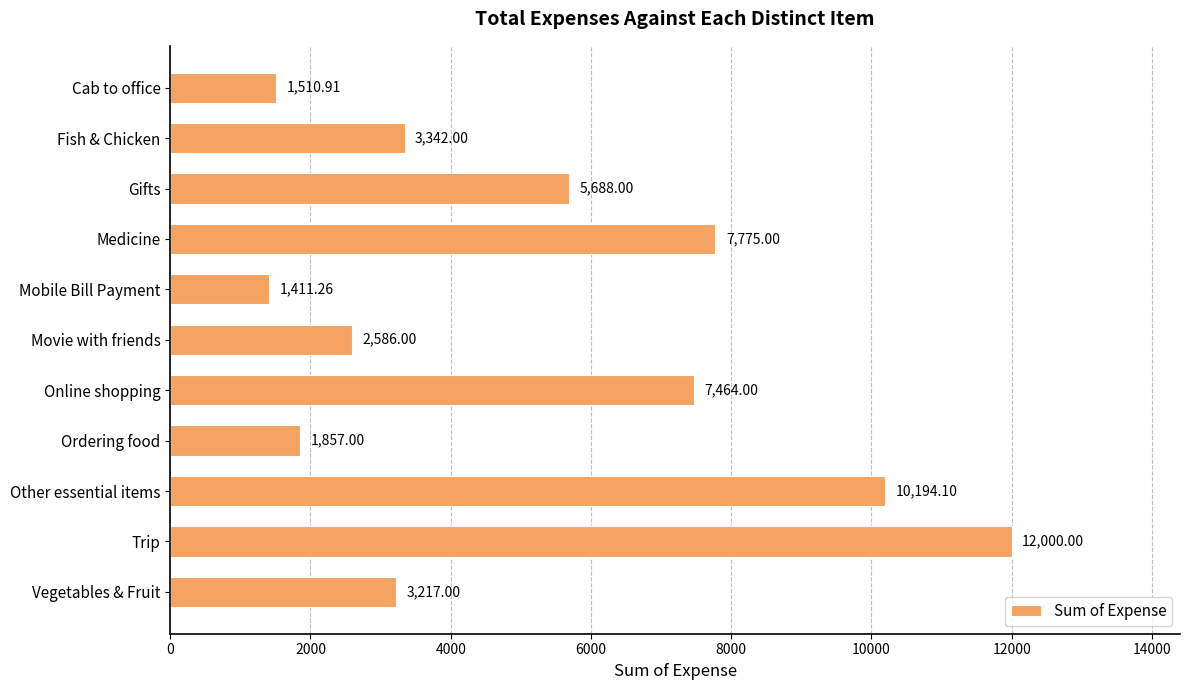

List the labels in order of value, smallest first.

Mobile Bill Payment, Cab to office, Ordering food, Movie with friends, Vegetables & Fruit, Fish & Chicken, Gifts, Online shopping, Medicine, Other essential items, Trip